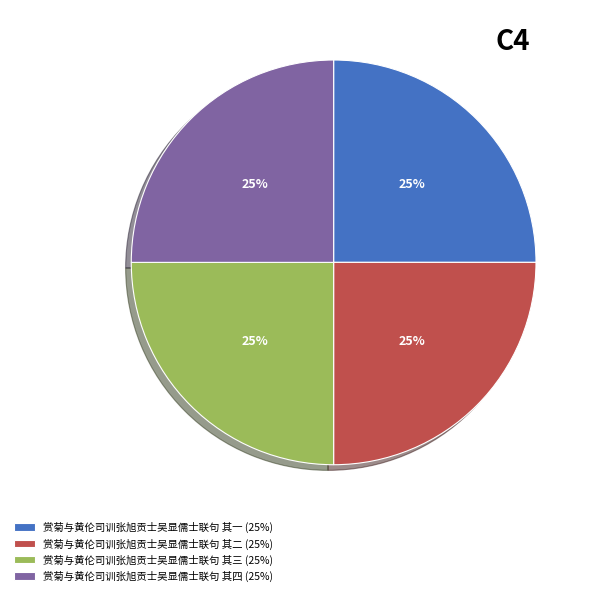

Count the number of slices in the pie.

4